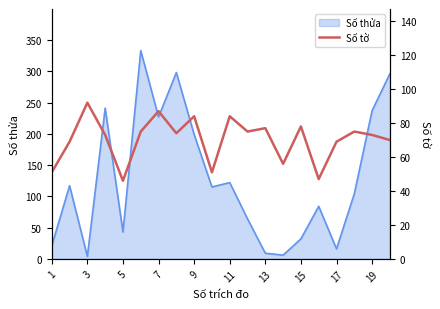

Is it true that Số thửa equals 122 at 11?

True